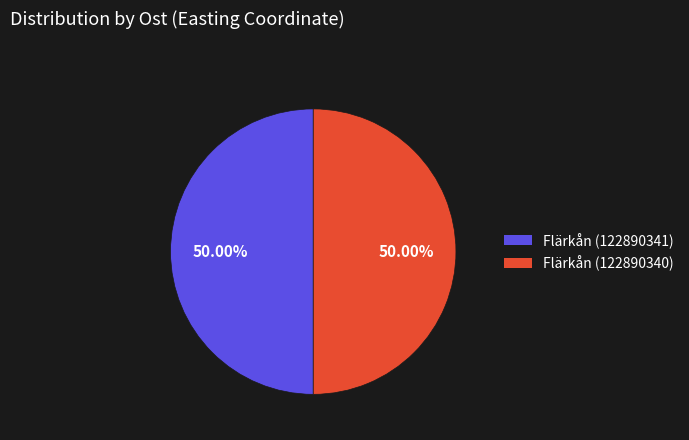

Approximately how many times larger is the value at Flärkån (122890341) compared to Flärkån (122890340)?

1.0